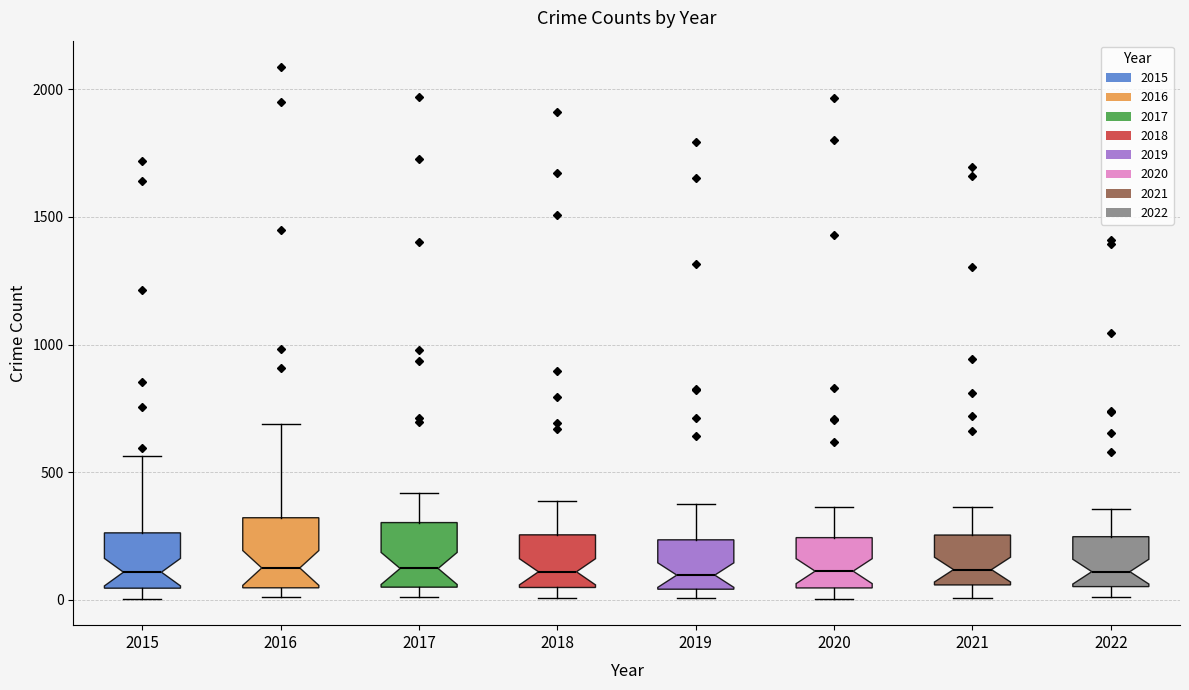

Reading left to right, transcribe this box plot: for each box, give where its median line is, the range the box spans, and where its two whiskers end, as read against the y-axis. The values are not printed on the chart, so give them approximately, as read against the axis.

2015: median 100, box 50 to 250, whiskers 0 to 550
2016: median 150, box 50 to 300, whiskers 0 to 700
2017: median 100, box 50 to 300, whiskers 0 to 400
2018: median 100, box 50 to 250, whiskers 0 to 400
2019: median 100, box 50 to 250, whiskers 0 to 400
2020: median 100, box 50 to 250, whiskers 0 to 350
2021: median 100, box 50 to 250, whiskers 0 to 350
2022: median 100, box 50 to 250, whiskers 0 to 350